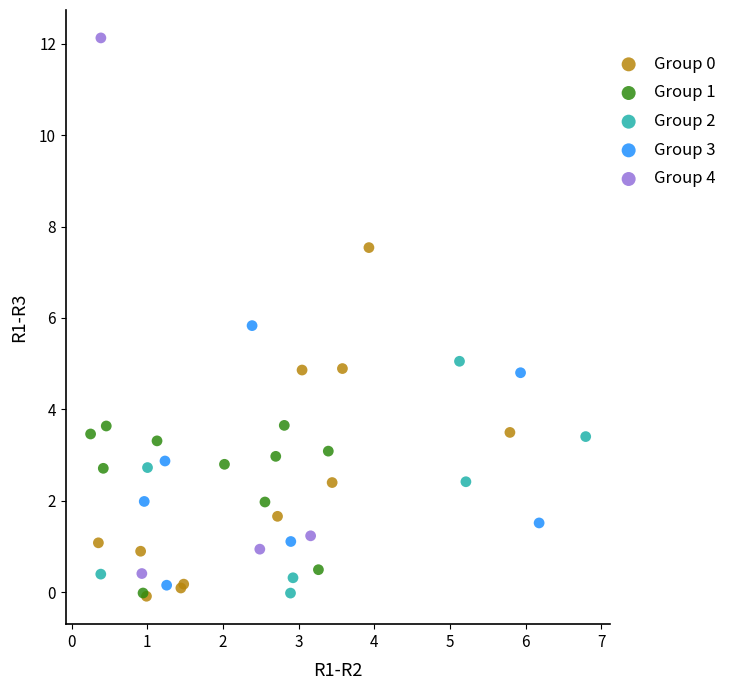

Which series reaches the maximum Y coordinate?

Group 4